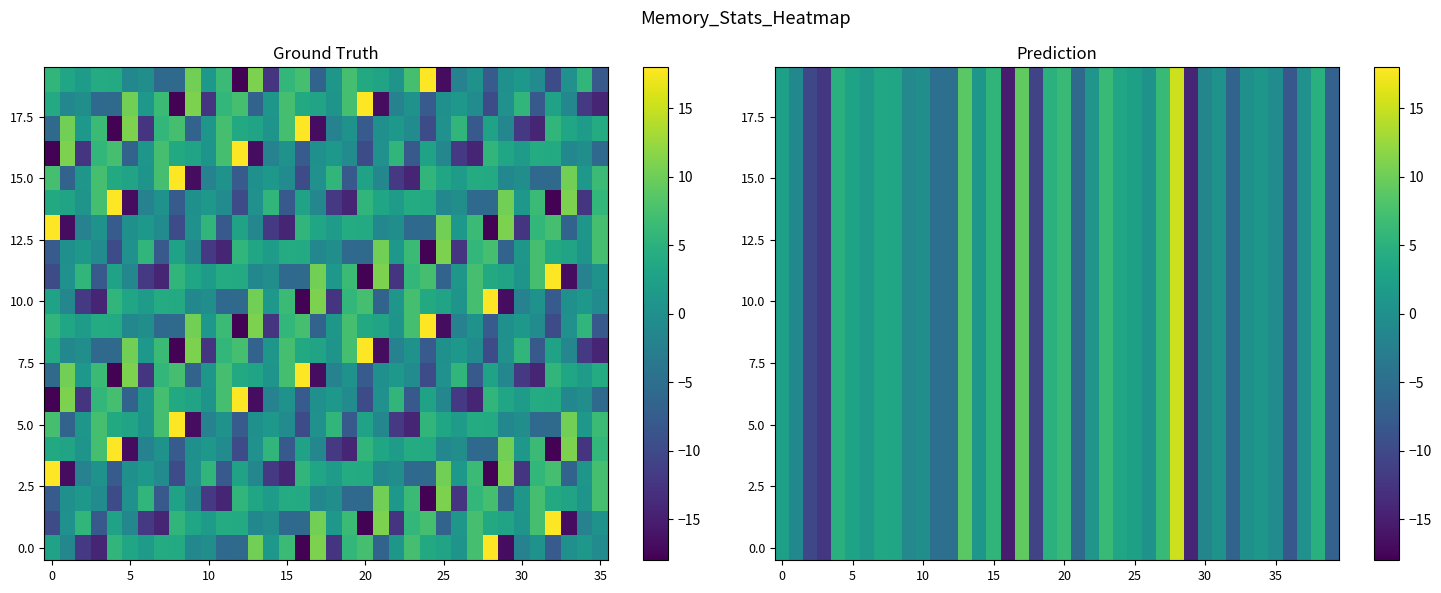

Which label corresponds to the largest value in the chart?

28